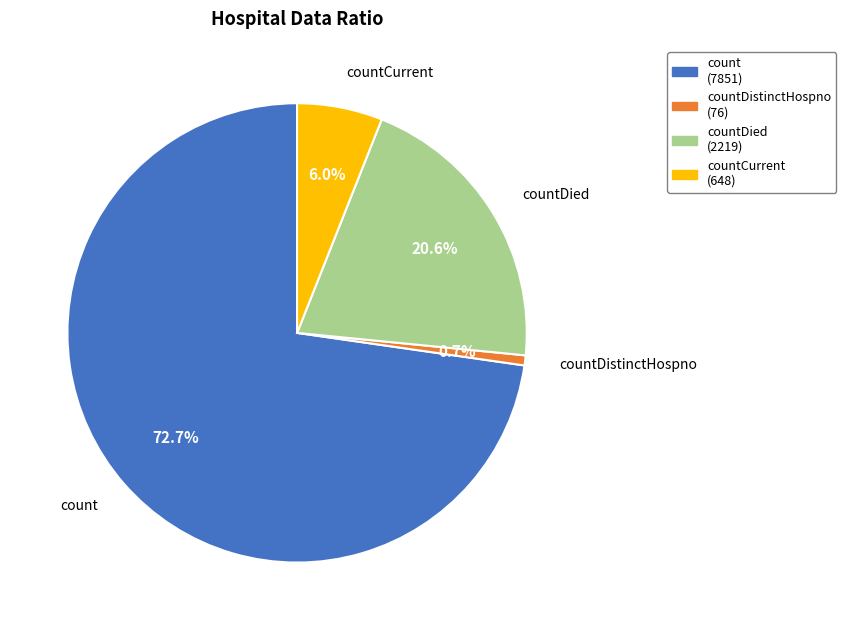

Does any single category account for the majority?

Yes